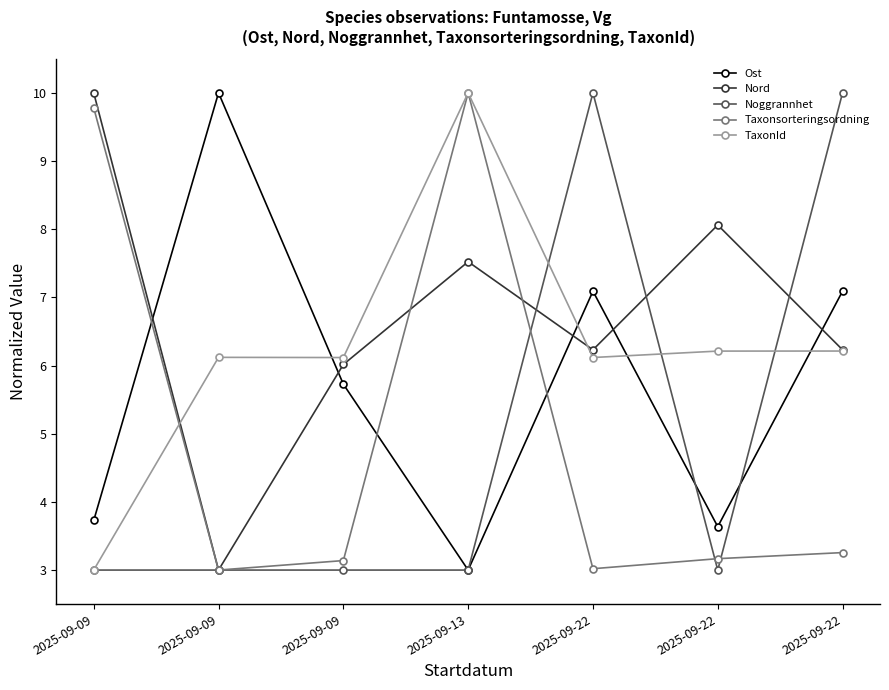

At which category does the chart reach its peak across all series?

2025-09-09